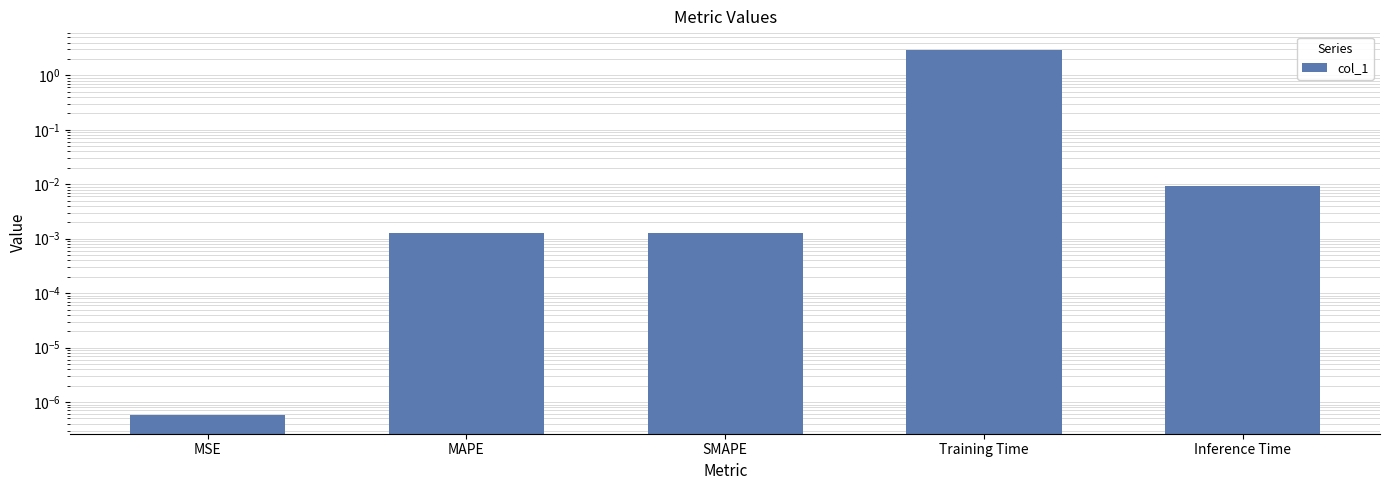

Reading left to right, transcribe all the data shown in this chart.

0.0	0.0	0.0	3.0	0.0